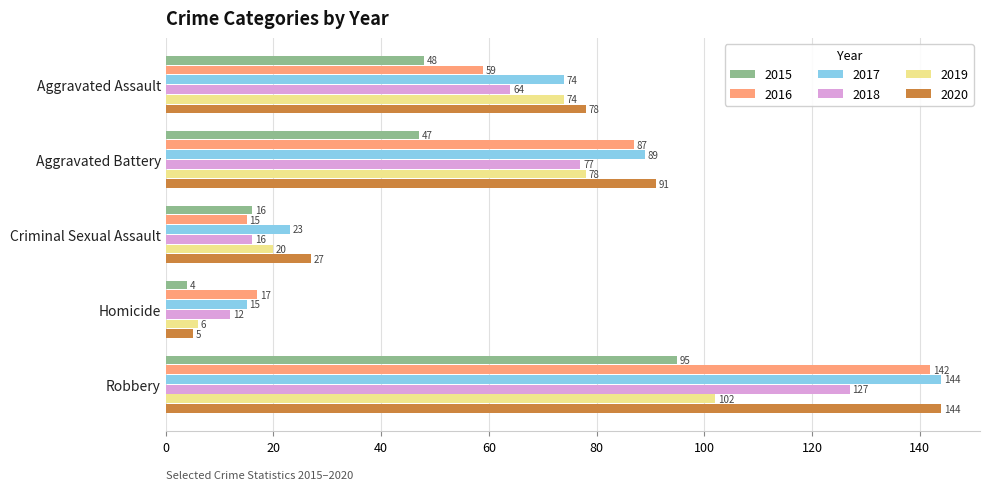

What is the greatest value displayed?

144